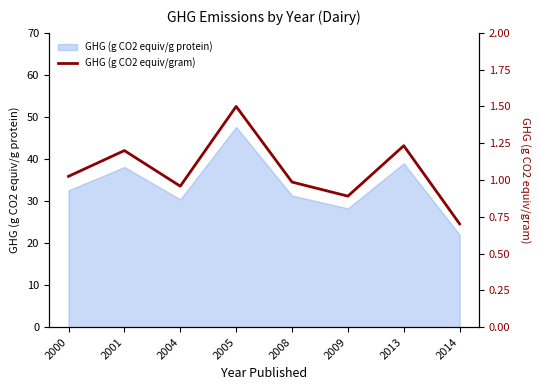

The chart shows a value of 1.0 at 2008. True or false?

True